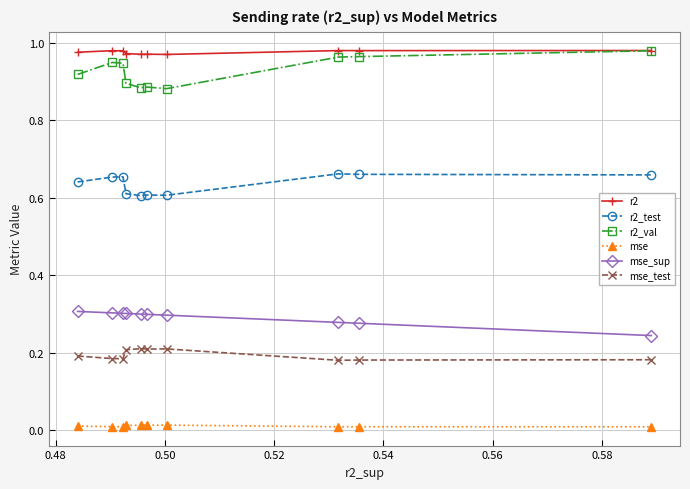

True or false: r2 has more than 1 interior local peaks.

True